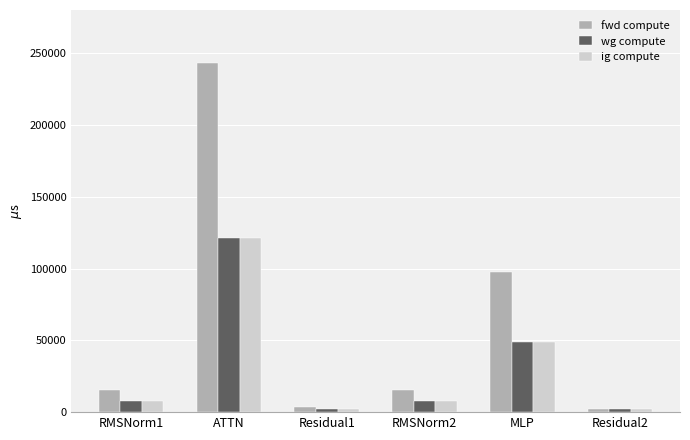

How many categories are shown in the chart?

6